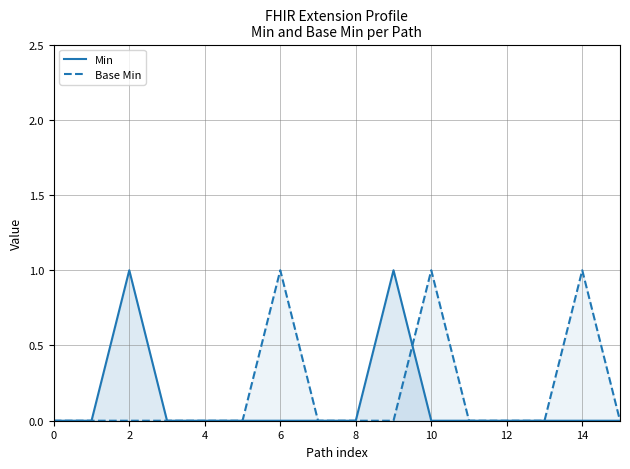

How many values in the Base Min series exceed 0?

3